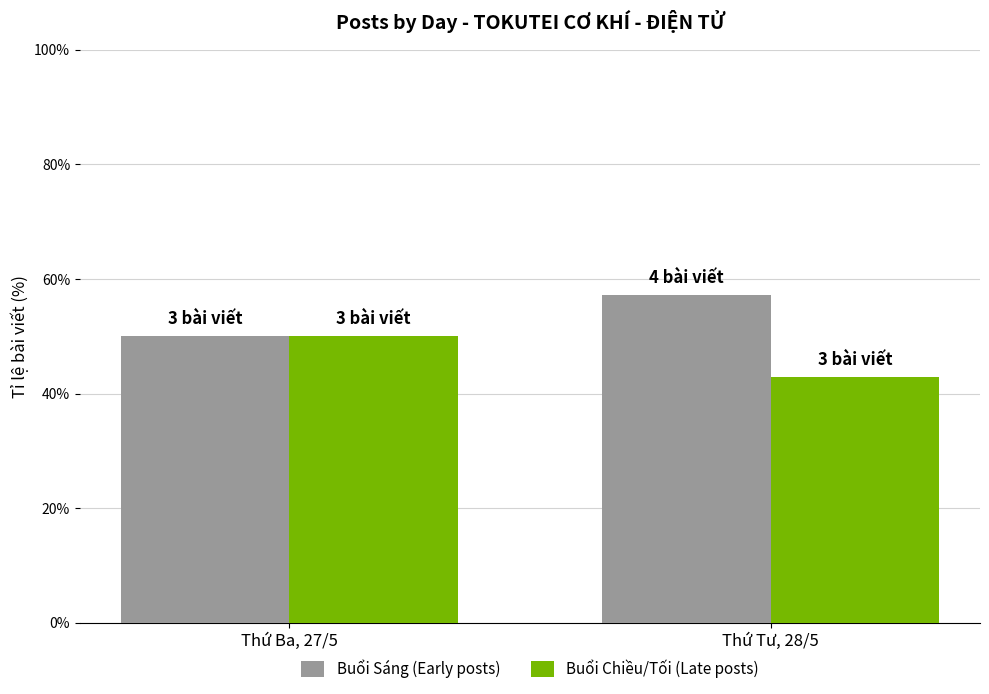

What is the spread (max minus min) of values at Thứ Tư, 28/5?

14.3